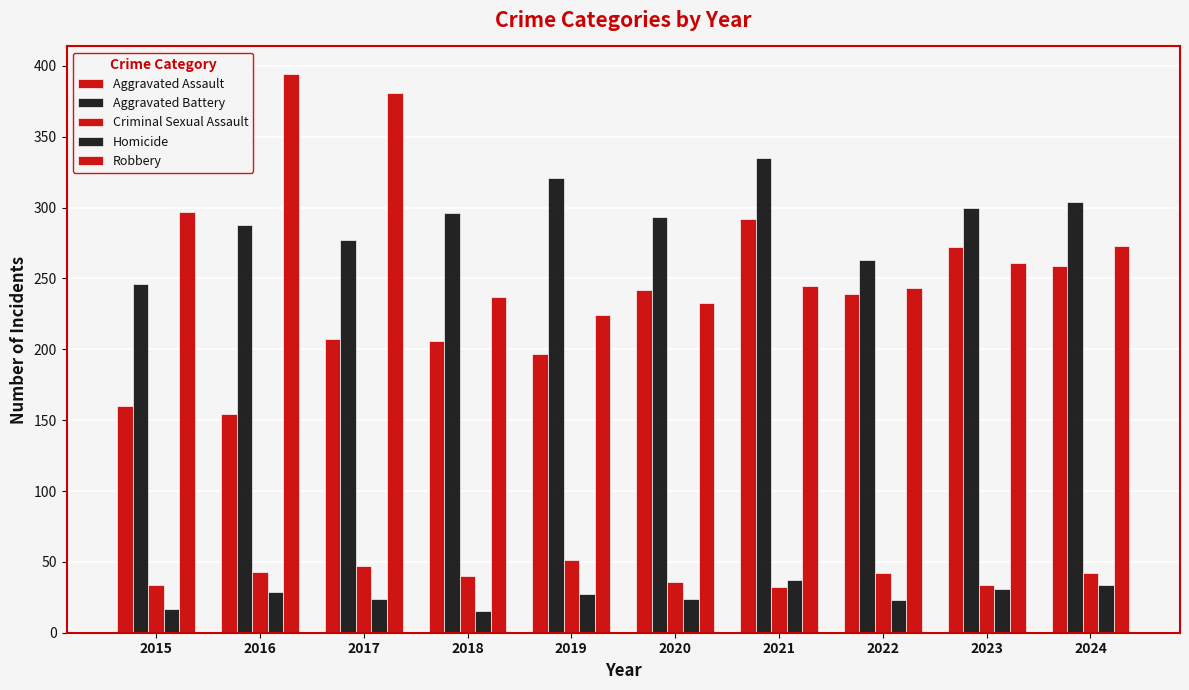

List the series in order of their peak value, lowest first.

Homicide, Criminal Sexual Assault, Aggravated Assault, Aggravated Battery, Robbery